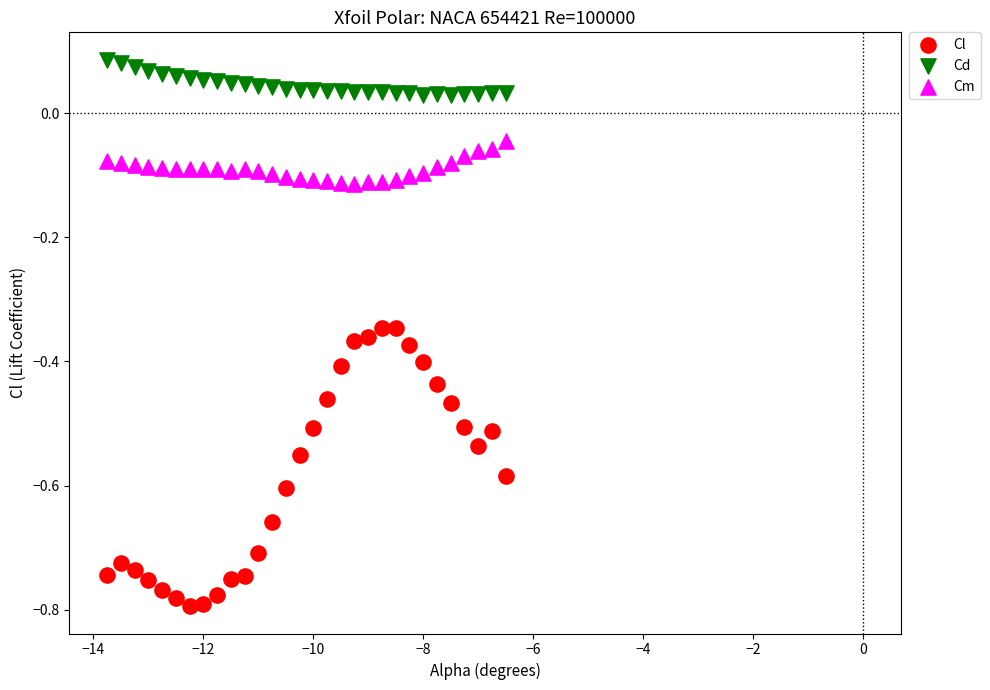

What are all the series names shown in the legend?

Cl, Cd, Cm